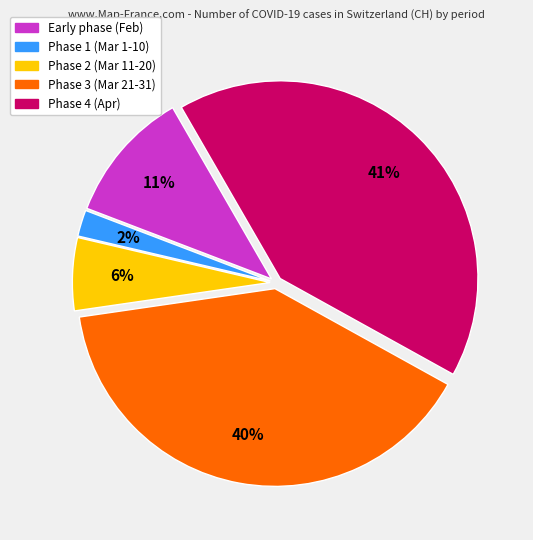

Is there a majority slice in this chart?

No